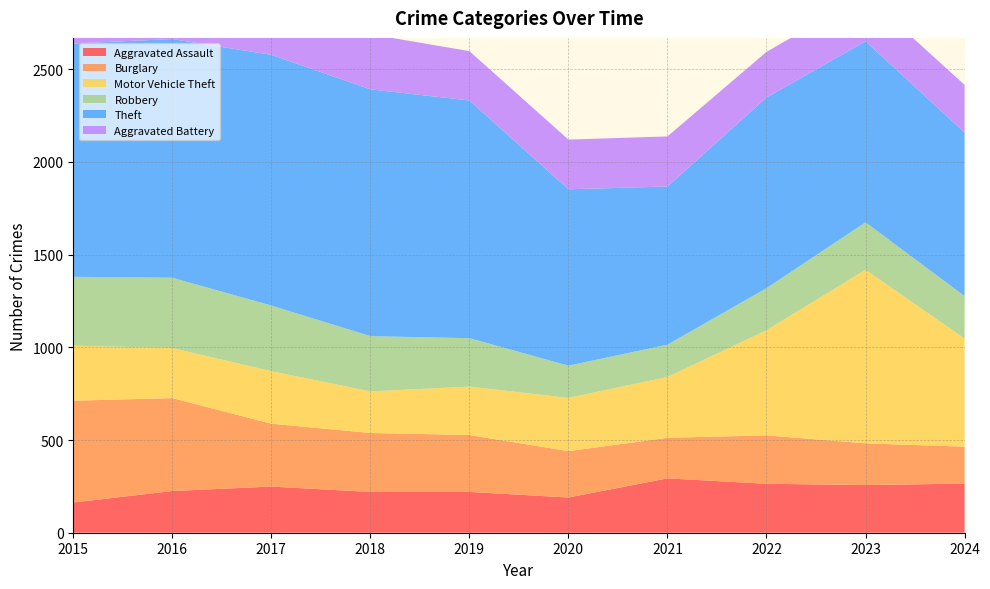

Reading left to right, transcribe all the data shown in this chart.

Aggravated Assault: 2015=163	2016=225	2017=249	2018=220	2019=220	2020=190	2021=293	2022=264	2023=257	2024=265
Burglary: 2015=549	2016=501	2017=339	2018=318	2019=307	2020=250	2021=219	2022=261	2023=225	2024=199
Motor Vehicle Theft: 2015=297	2016=270	2017=283	2018=224	2019=261	2020=287	2021=328	2022=567	2023=936	2024=583
Robbery: 2015=371	2016=379	2017=354	2018=298	2019=261	2020=174	2021=174	2022=227	2023=256	2024=229
Theft: 2015=1258	2016=1287	2017=1352	2018=1331	2019=1282	2020=951	2021=853	2022=1028	2023=976	2024=882
Aggravated Battery: 2015=257	2016=298	2017=303	2018=297	2019=266	2020=268	2021=270	2022=246	2023=250	2024=257